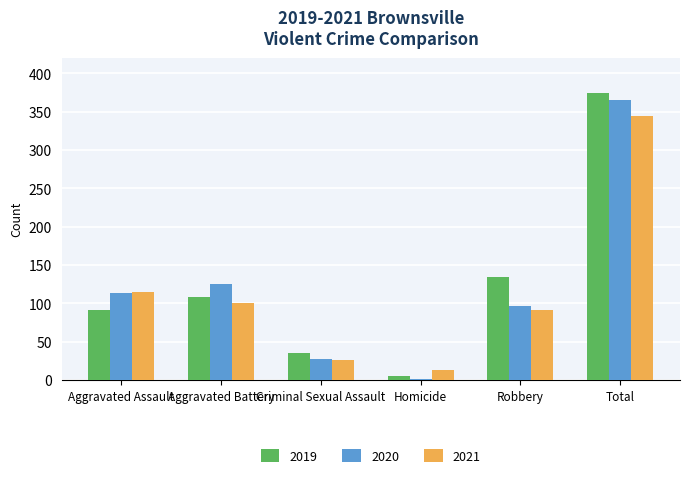

What is the spread (max minus min) of values at Aggravated Battery?

25